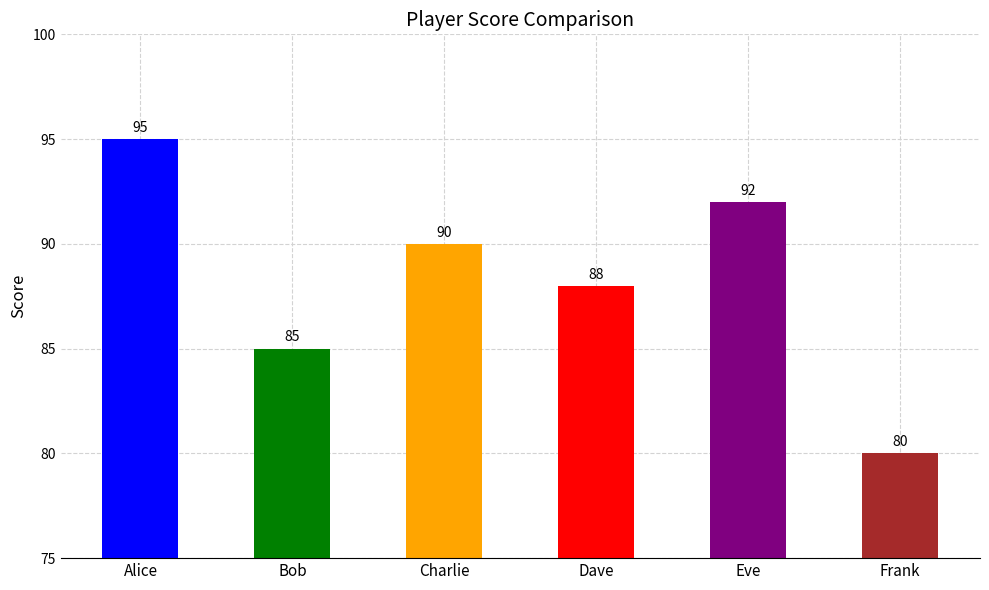

Rank the categories by value from lowest to highest.

Frank, Bob, Dave, Charlie, Eve, Alice